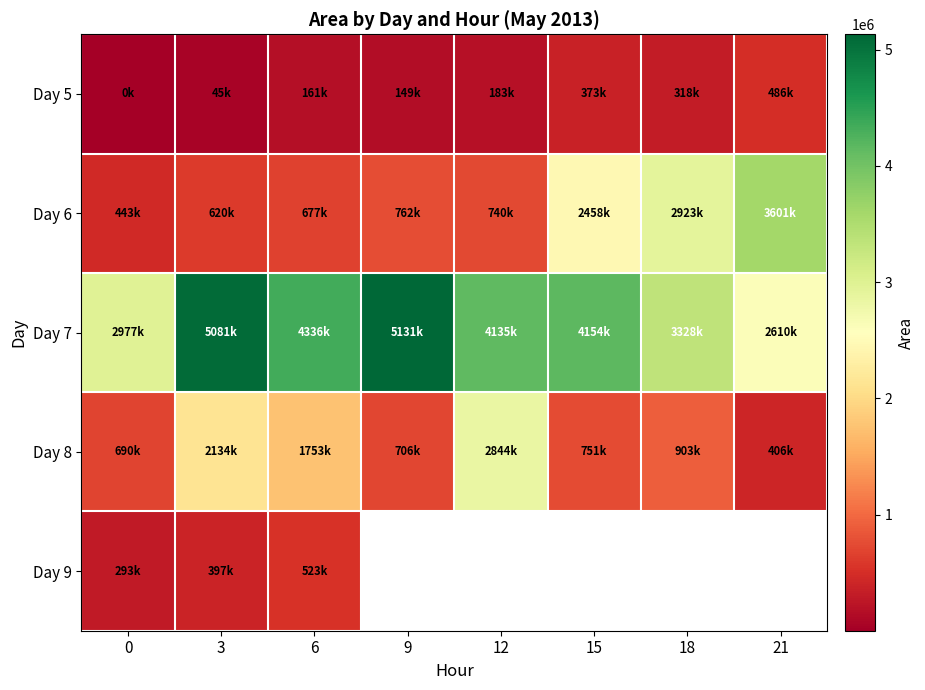

The Day 8 series shows 706875.0 at 9. True or false?

True